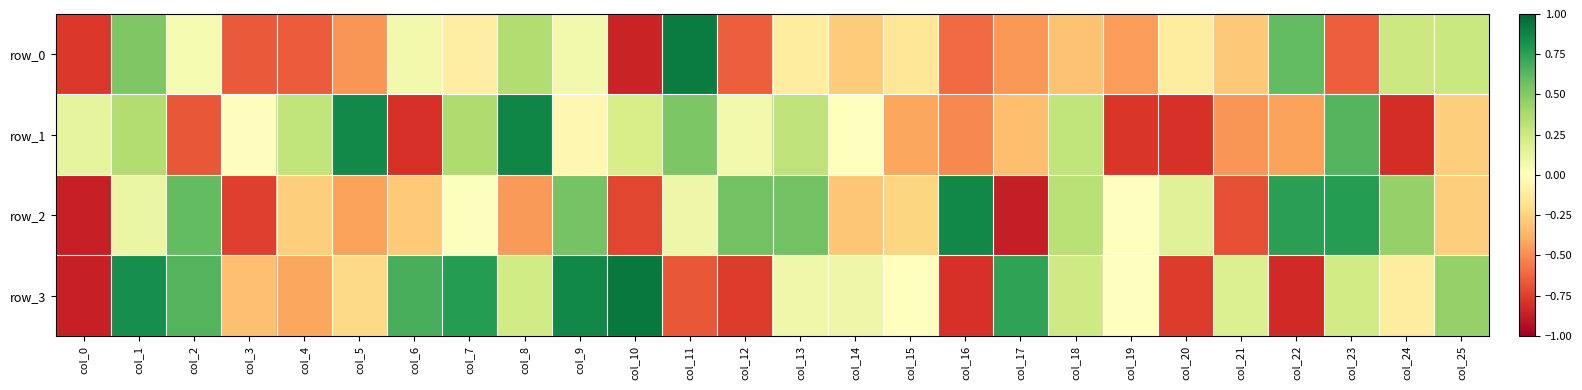

What is the lowest value of the row_0 series?

-0.8